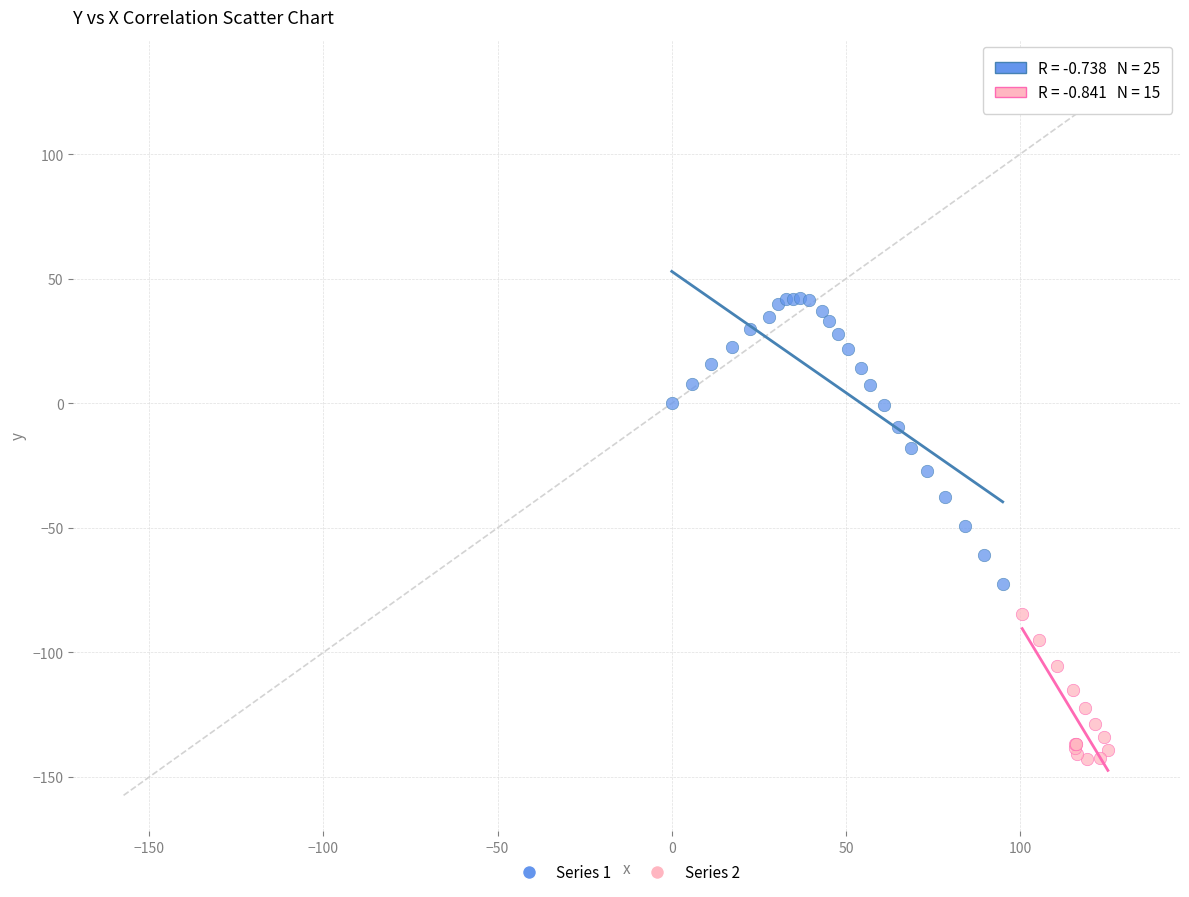

Which series has the largest Y range (max minus min)?

Series 1